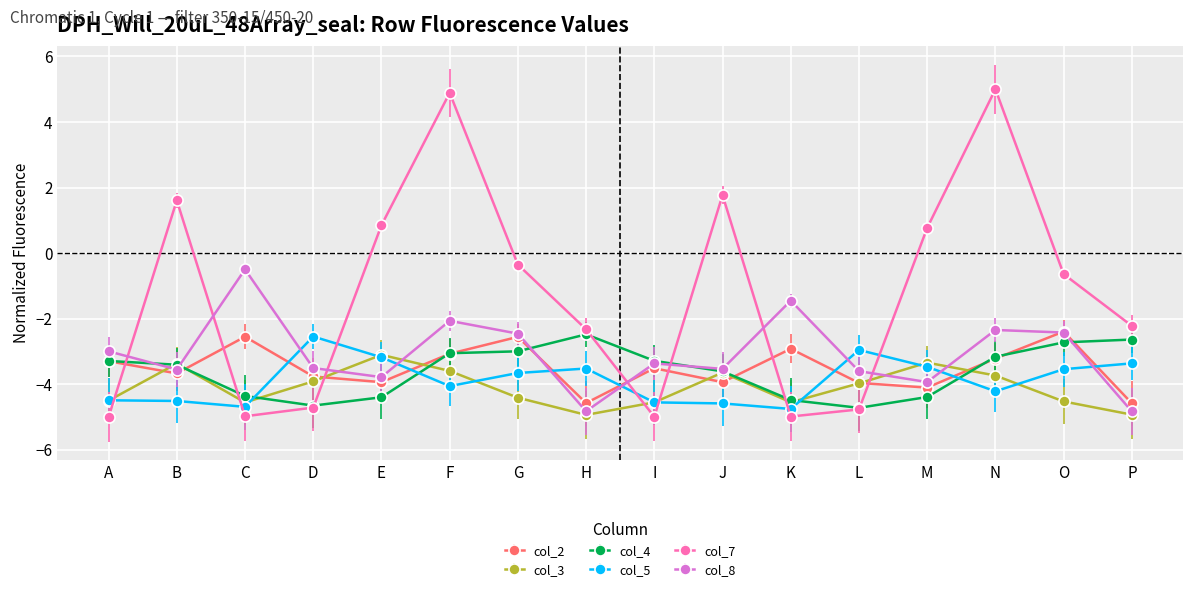

How many times do col_5 and col_2 cross each other?

7